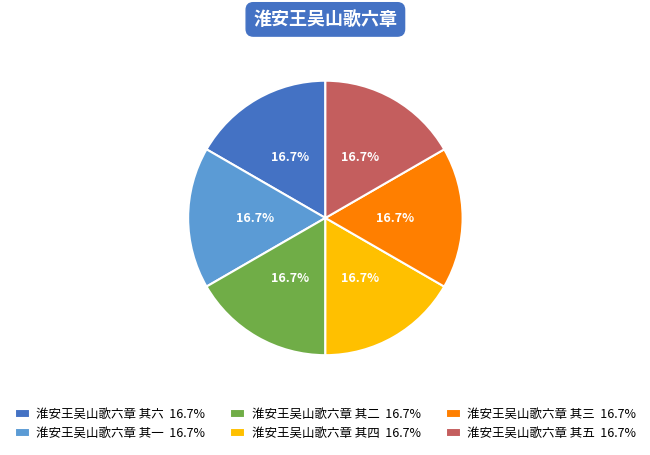

Is it true that 淮安王吴山歌六章 其二 is 5% of the pie?

False